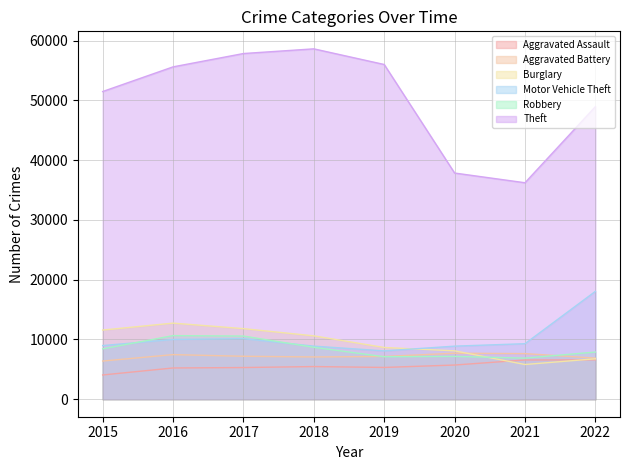

At which category is the sum across all series the highest?

2017